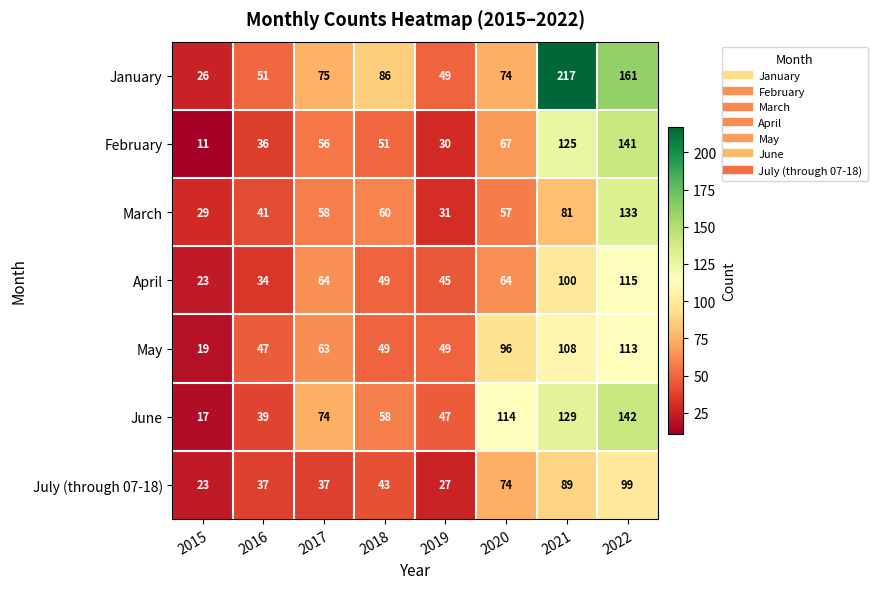

What is the greatest value displayed?

217